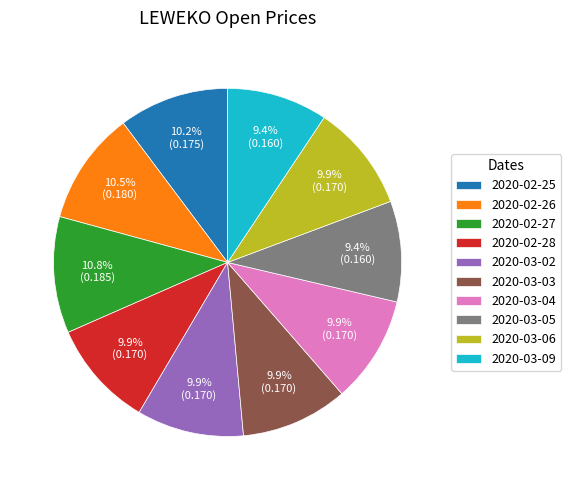

To the nearest percent, what is the combined percentage of 2020-03-05 and 2020-03-04?

19%